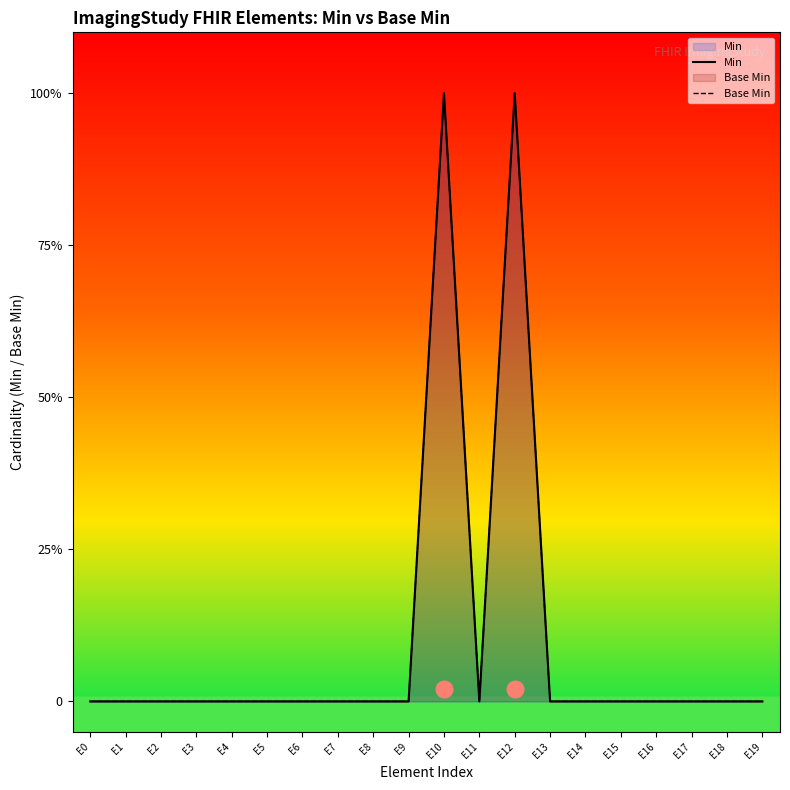

How many Min values are between 0 and 1?

20